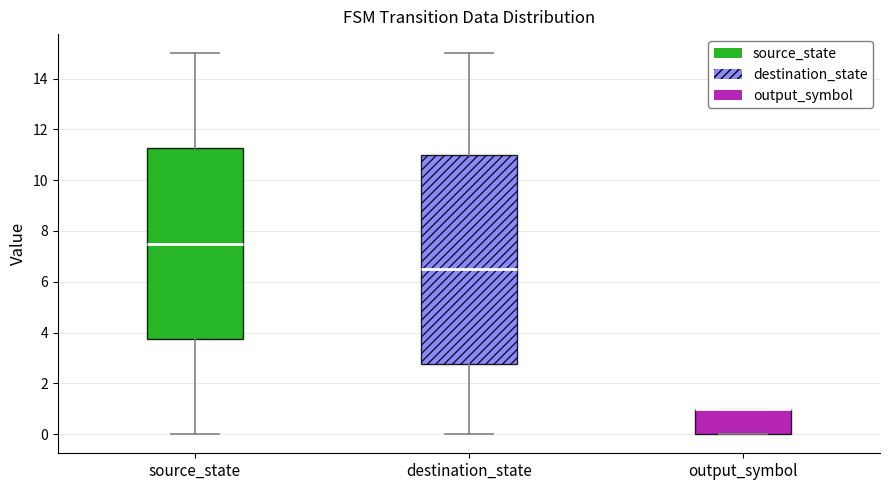

Where does the upper whisker of the box for source_state end on the y-axis? The values are not printed on the chart, so give them approximately, as read against the axis.

15.0